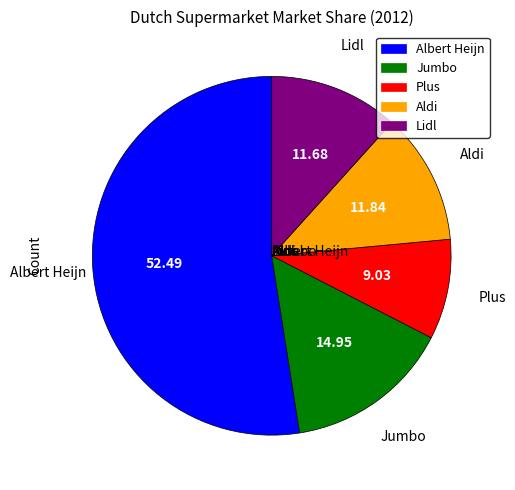

Do Albert Heijn and Aldi together represent more than half of the pie?

Yes